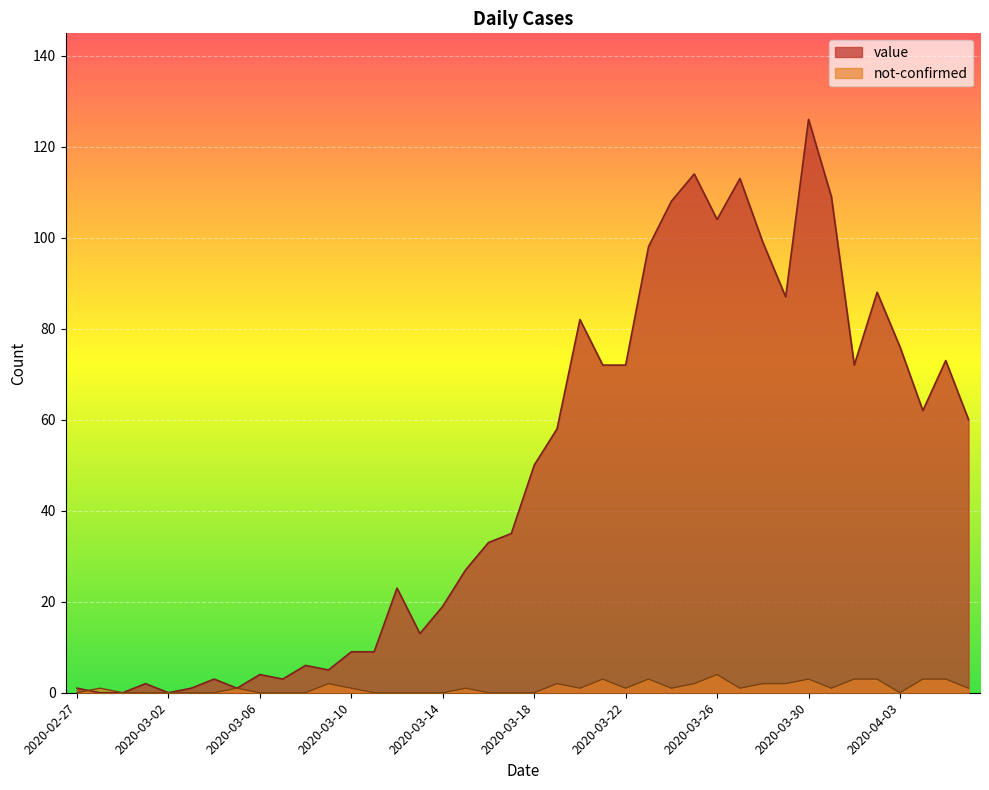

List the series in order of their peak value, lowest first.

not-confirmed, value